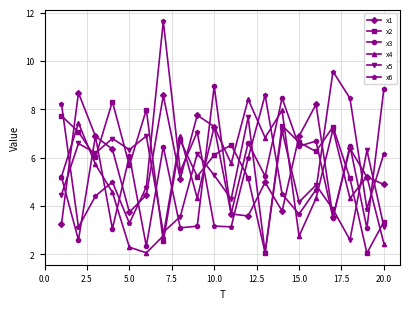

What is the value of the x6 point at the 19th from the left?

3.9